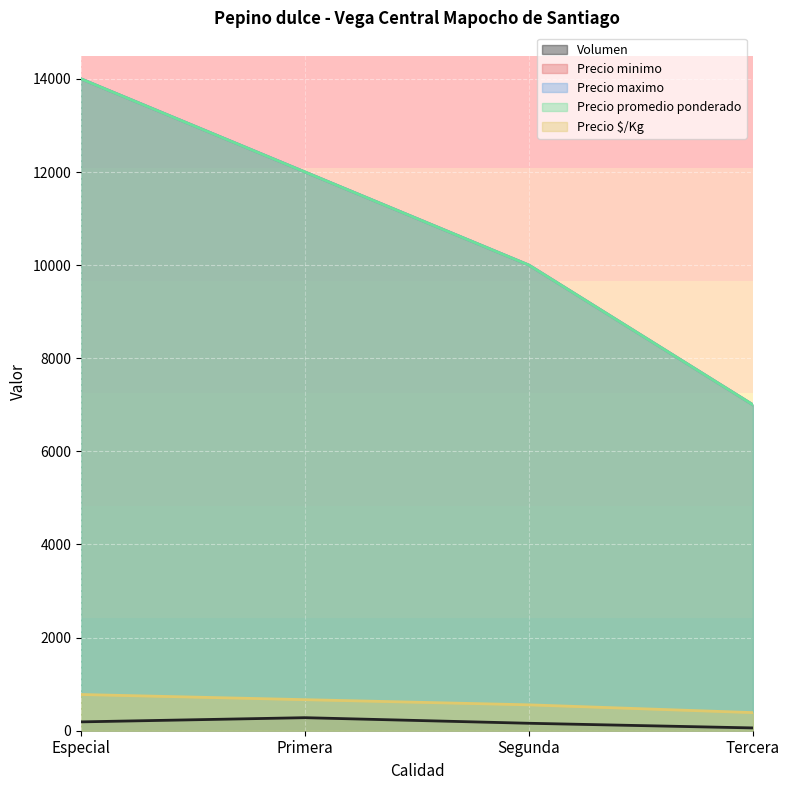

List the series in order of their peak value, highest first.

Precio minimo, Precio maximo, Precio promedio ponderado, Precio $/Kg, Volumen